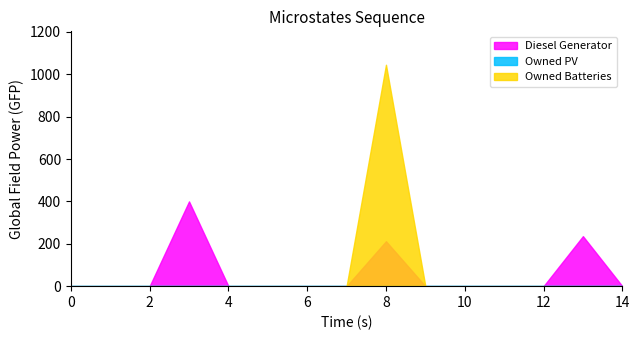

Reading right to left, transcribe all the data shown in this chart.

Diesel Generator: 0	236	0	0	0	0	212	0	0	0	0	400	0	0	0
Owned PV: 0	0	0	0	0	0	0	0	0	0	0	0	0	0	0
Owned Batteries: 0	0	0	0	0	0	1045	0	0	0	0	0	0	0	0